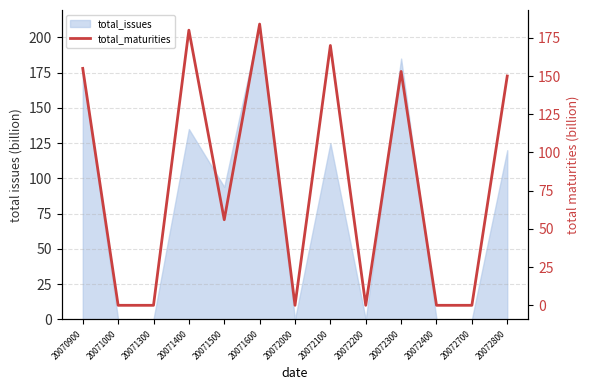

True or false: the data has more than 1 interior local peaks.

True